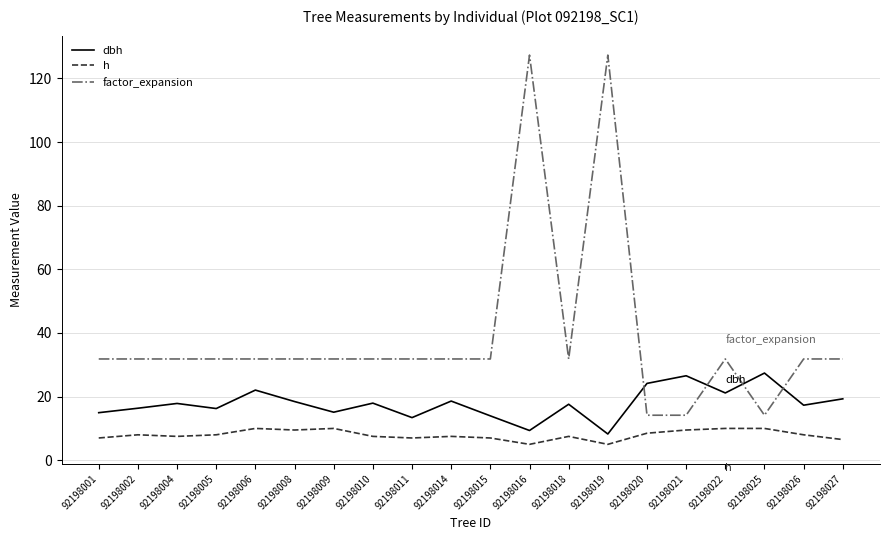

What is the difference between the maximum and minimum values in the h series?

5.0